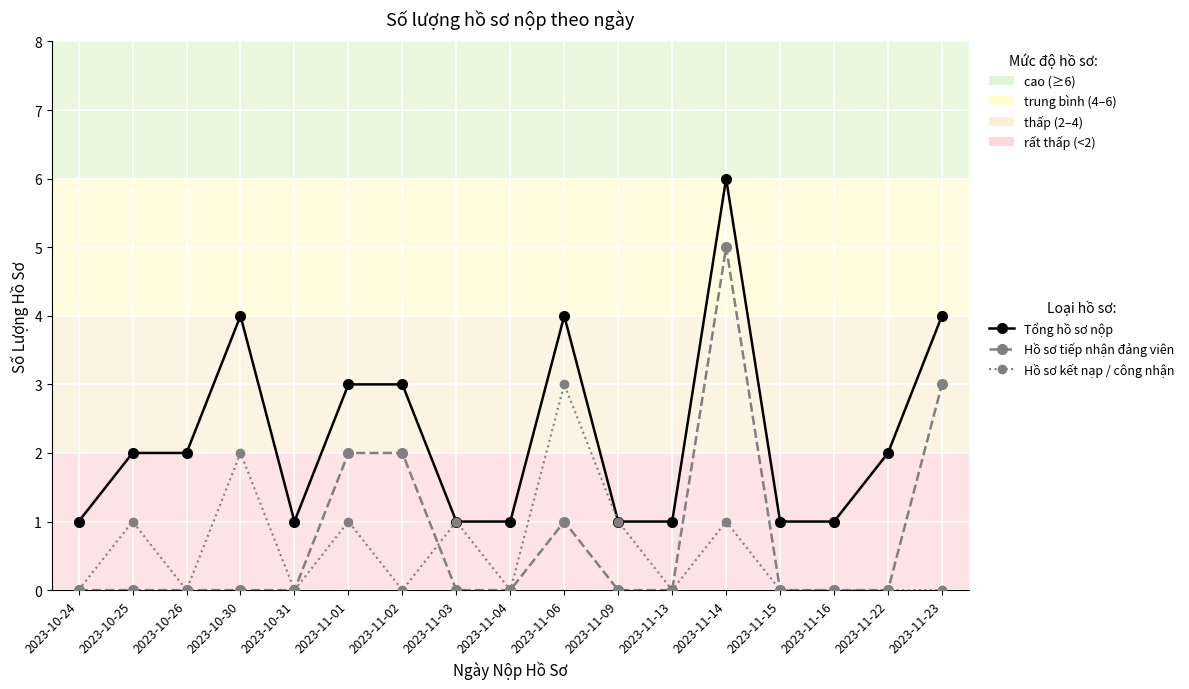

Is this an area chart (filled region under the line)?

No